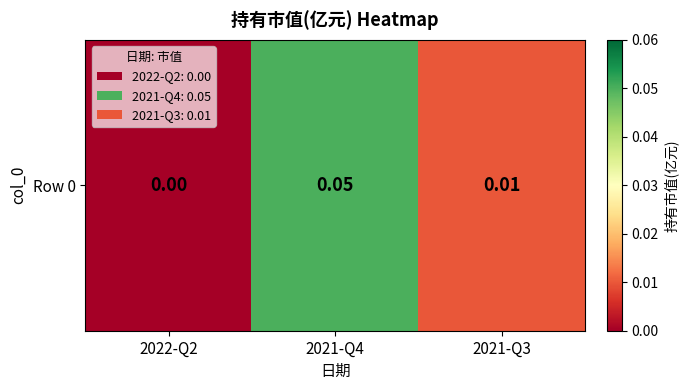

Count the number of data series in this chart.

1